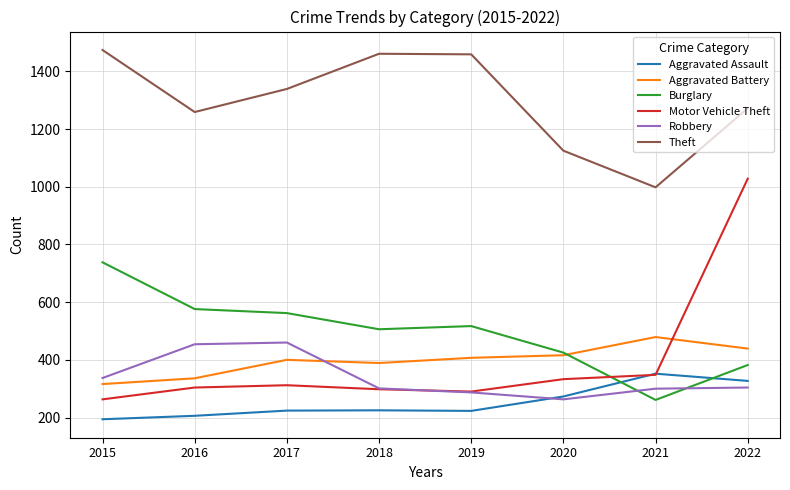

Which series has the widest spread of values?

Motor Vehicle Theft